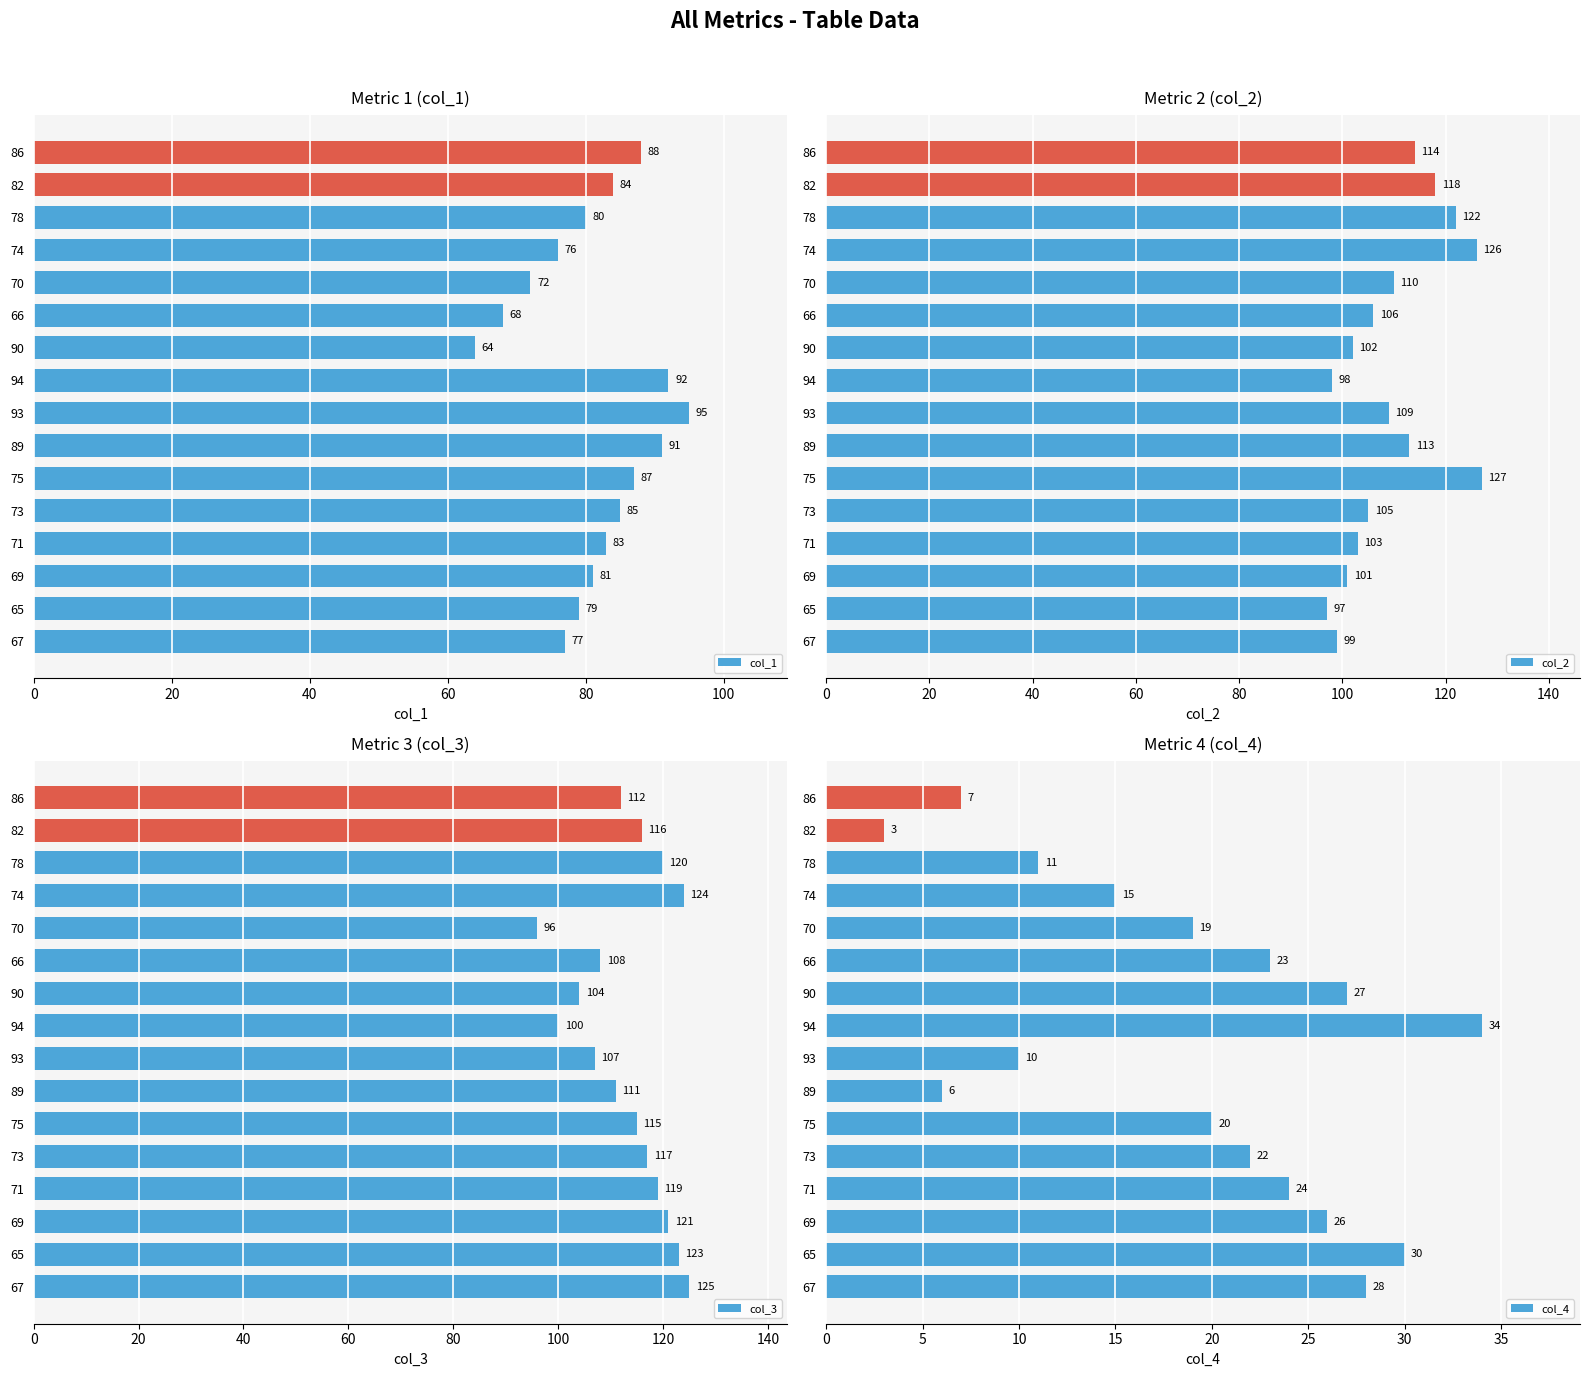

At how many categories does at least one series exceed 72?

16